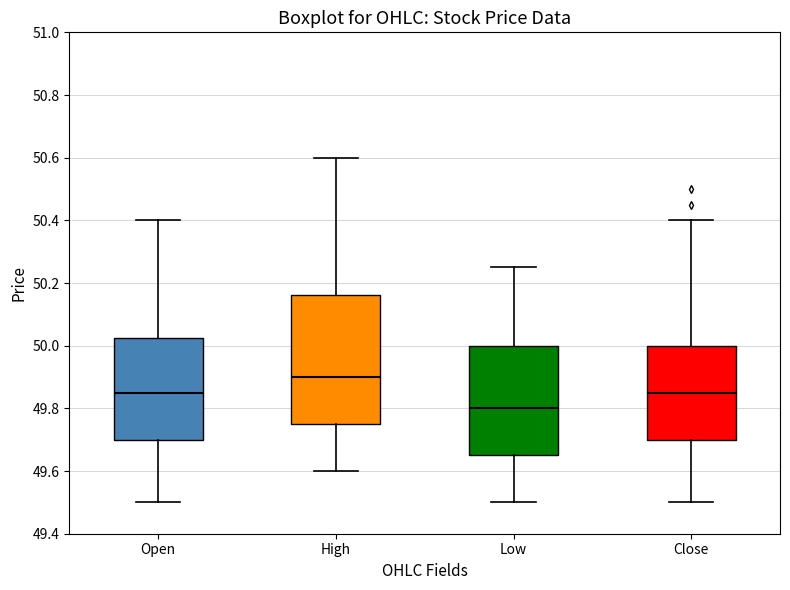

Reading left to right, read every box against the y-axis: the position of its median line, the range the box covers, and the ends of its whiskers. The values are not printed on the chart, so give them approximately, as read against the axis.

Open: median 49.84, box 49.70 to 50.02, whiskers 49.50 to 50.40
High: median 49.90, box 49.76 to 50.16, whiskers 49.60 to 50.60
Low: median 49.80, box 49.66 to 50.00, whiskers 49.50 to 50.26
Close: median 49.84, box 49.70 to 50.00, whiskers 49.50 to 50.40